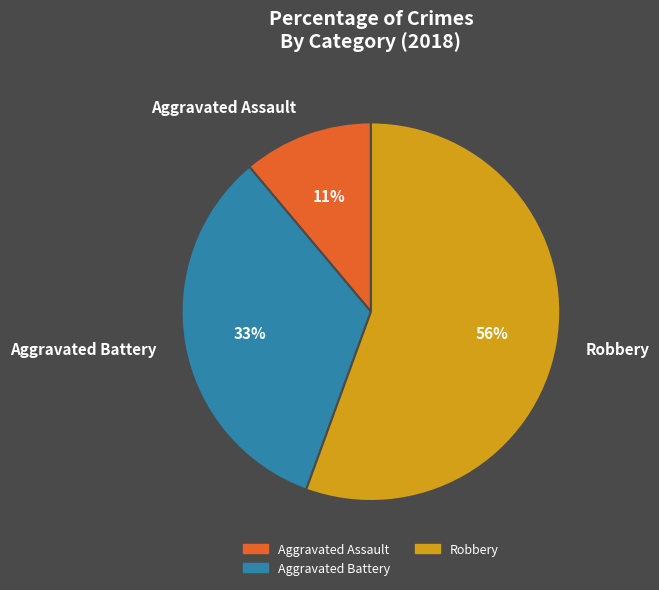

Which slice is the smallest?

Aggravated Assault